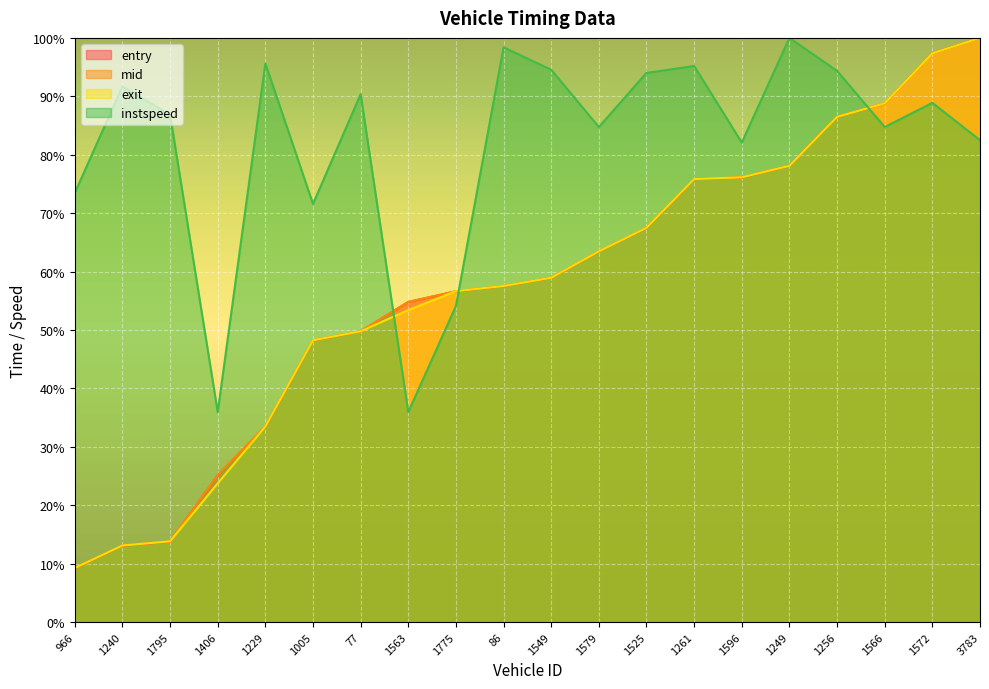

At which label does exit first exceed 58?

1549